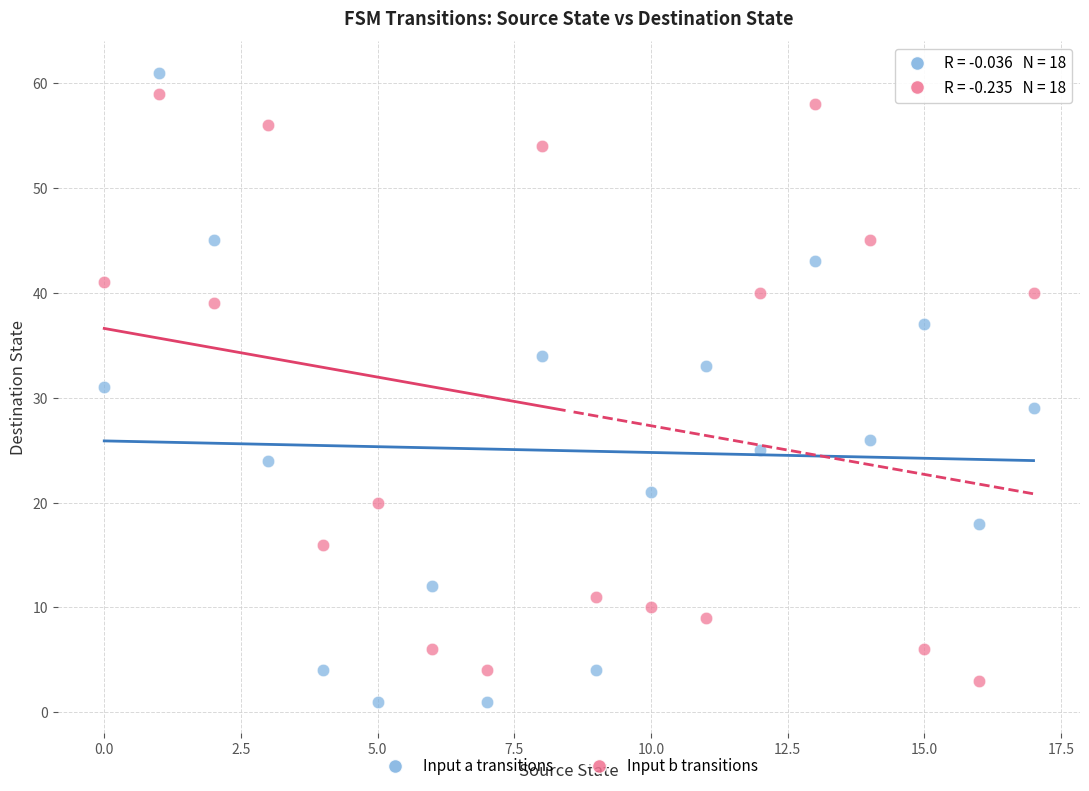

Across all data points, what is the range of Y values (max minus min)?

60